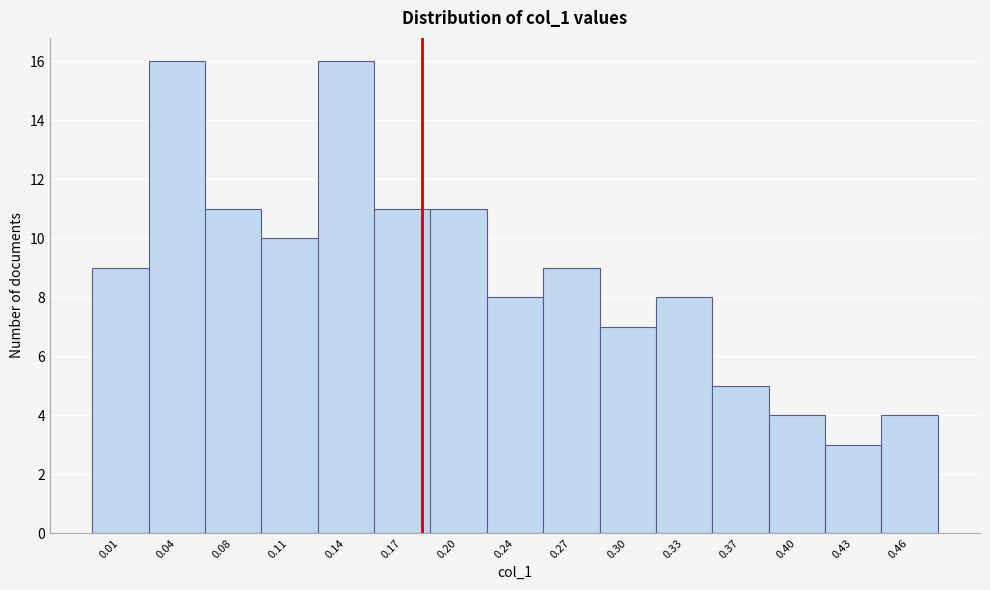

Reading left to right, transcribe all the data shown in this chart.

0.01=9	0.04=16	0.08=11	0.11=10	0.14=16	0.17=11	0.20=11	0.24=8	0.27=9	0.30=7	0.33=8	0.37=5	0.40=4	0.43=3	0.46=4